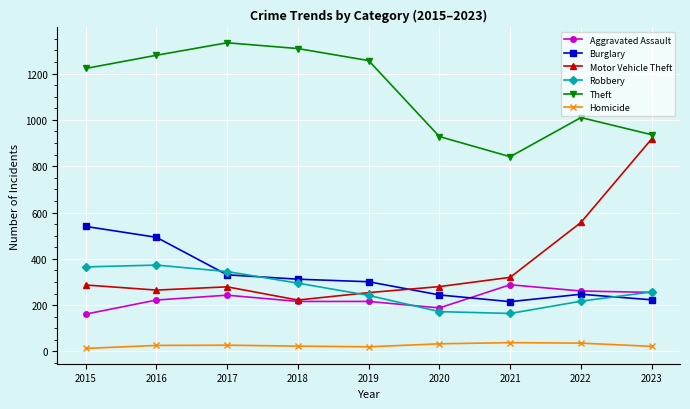

Where is the first local minimum for Theft?

2021